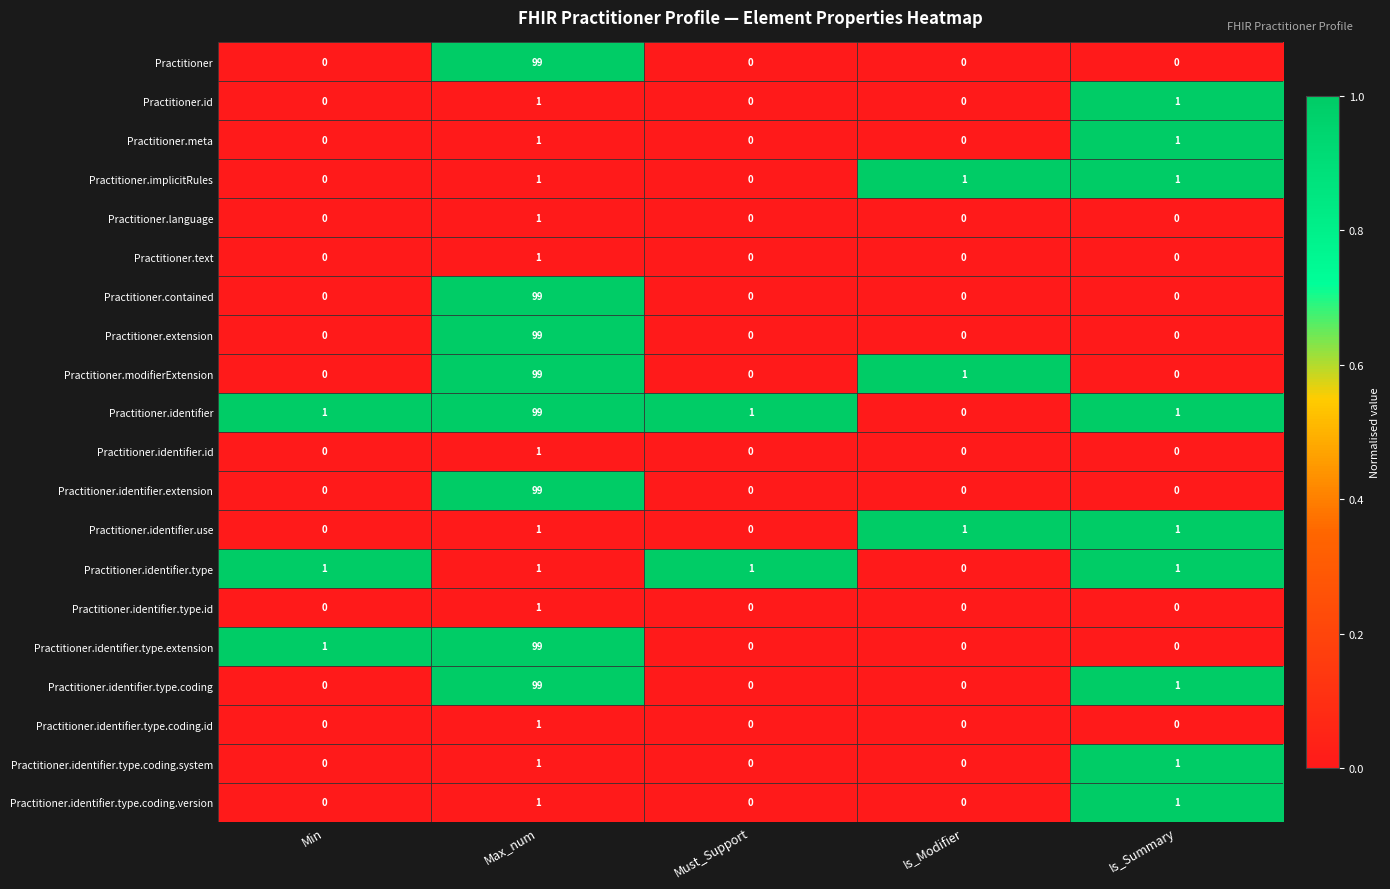

The Practitioner.identifier.use series shows 0 at Must_Support. True or false?

True